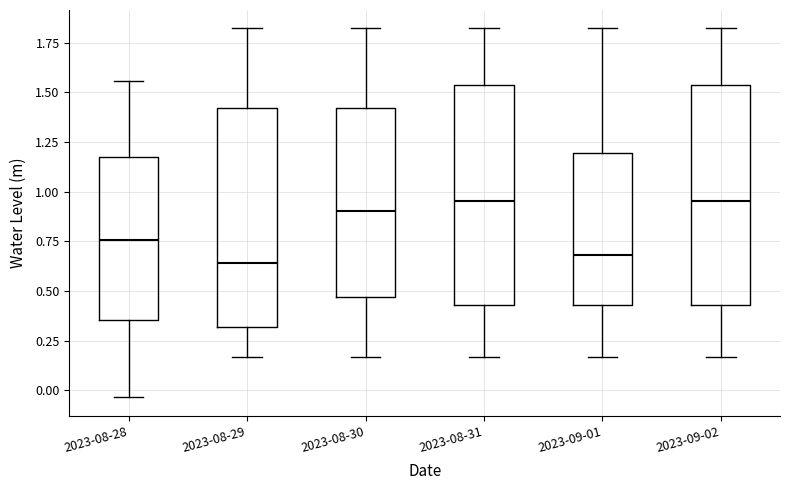

Where does the median line of the box for 2023-08-28 sit on the y-axis? The values are not printed on the chart, so give them approximately, as read against the axis.

0.75